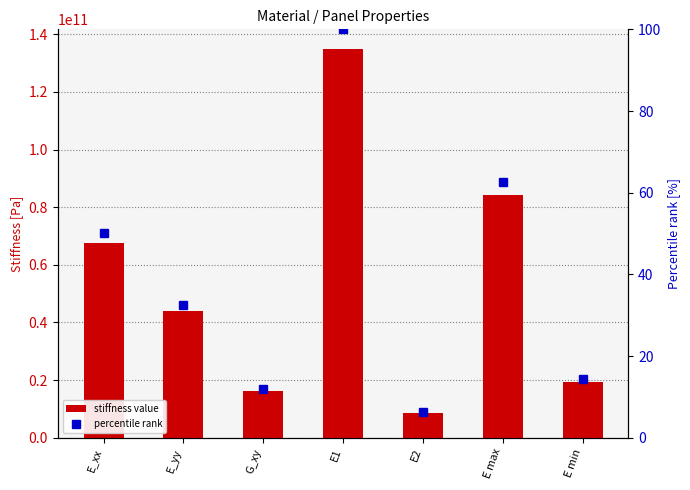

What is the total value across all series at E_xx?

67650000050.1